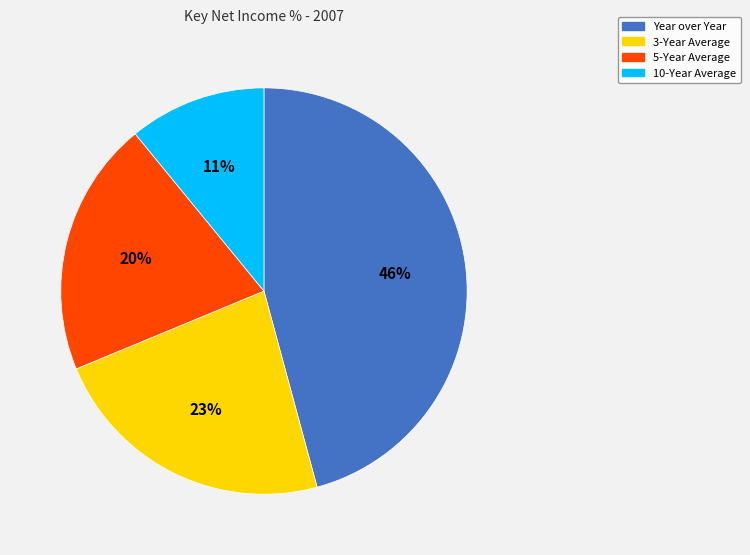

What is the largest slice in the pie chart?

Year over Year